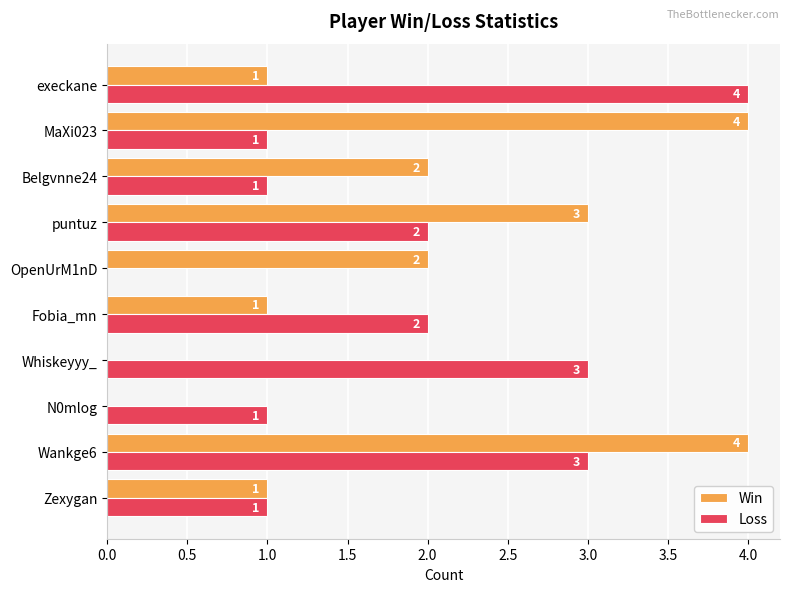

Count the number of categories in the chart.

10